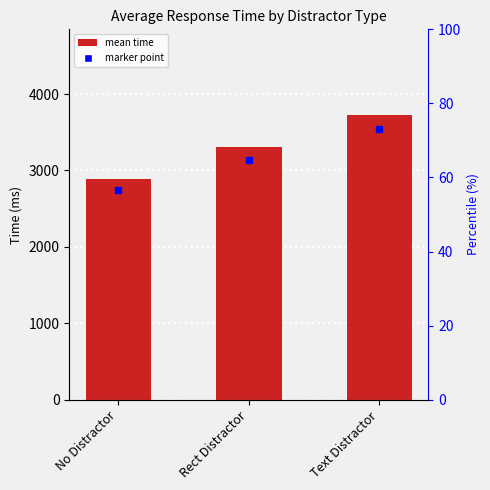

List the labels in order of value, smallest first.

No Distractor, Rect Distractor, Text Distractor